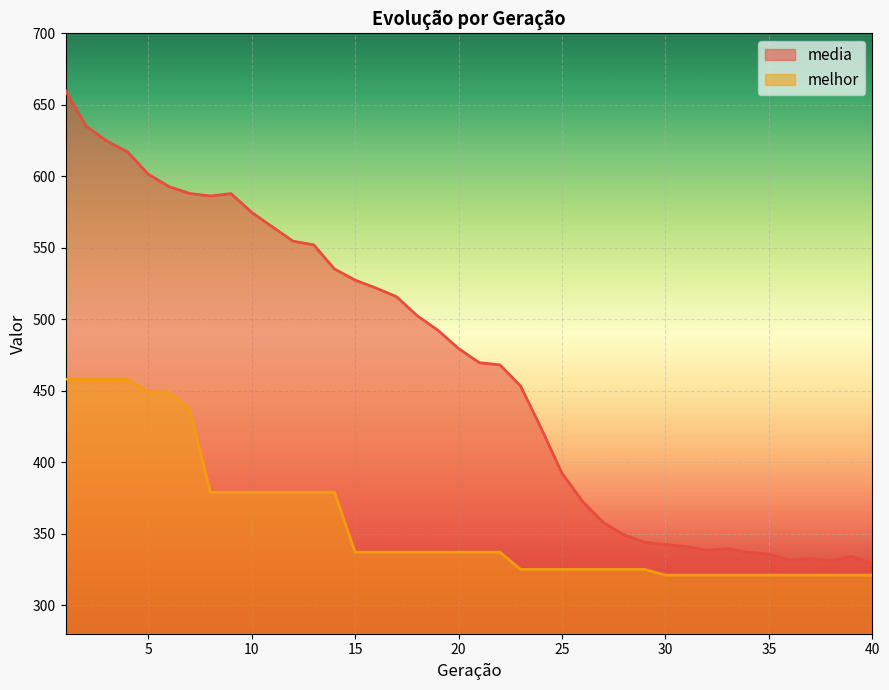

What is the maximum value for melhor?

458.0